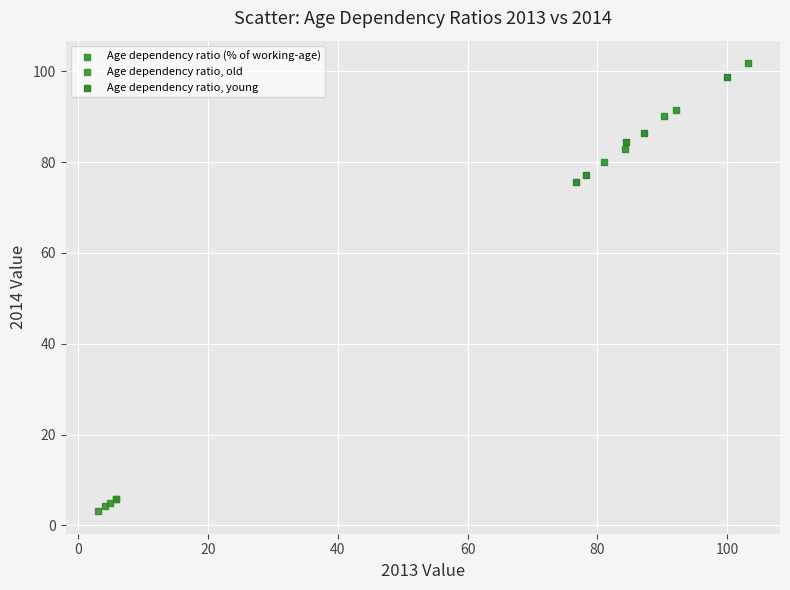

Which series has the largest Y range (max minus min)?

Age dependency ratio, young